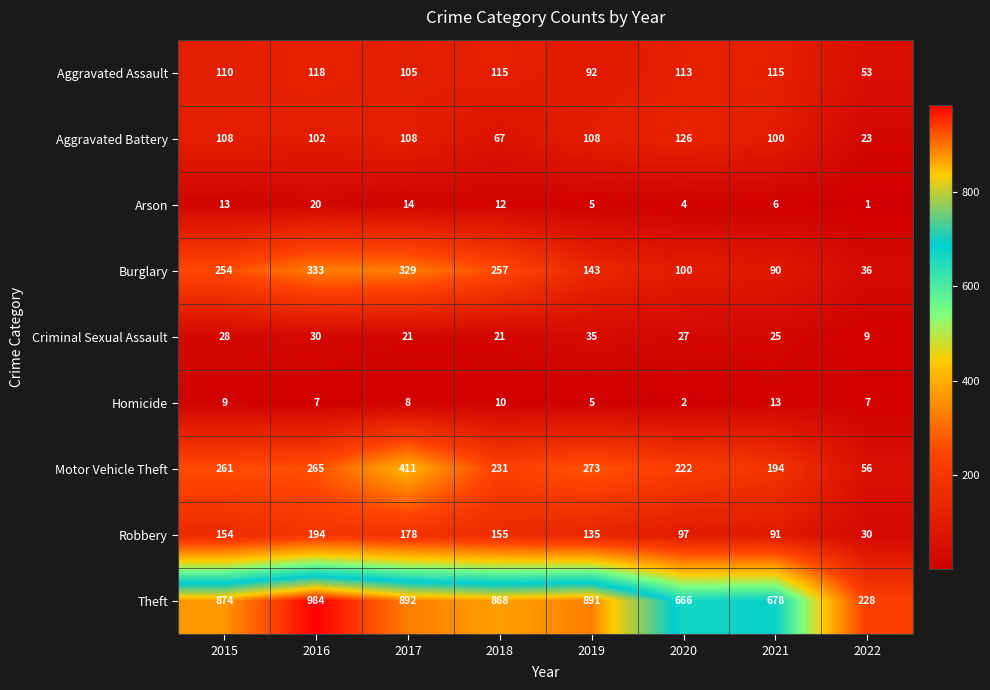

Which series changed the most between 2015 and 2018?

Aggravated Battery